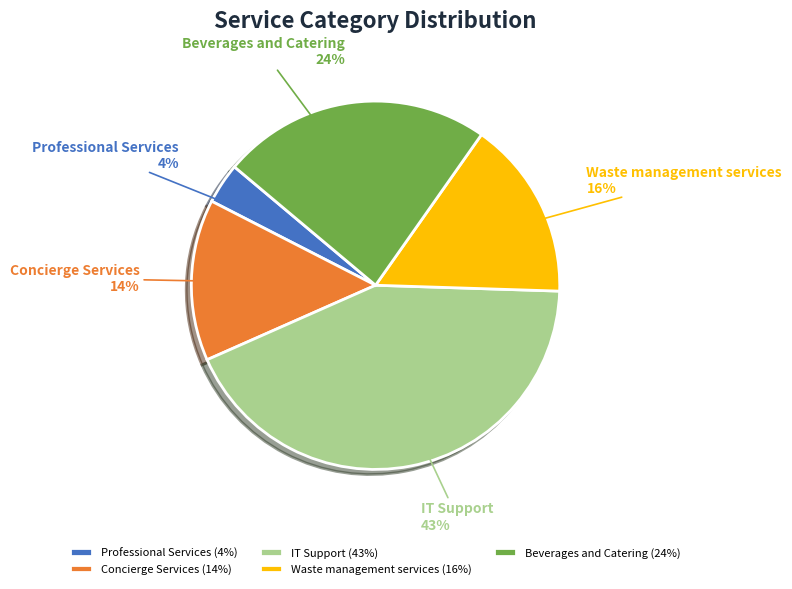

Approximately how many times larger is the value at Waste management services compared to Concierge Services?

1.1